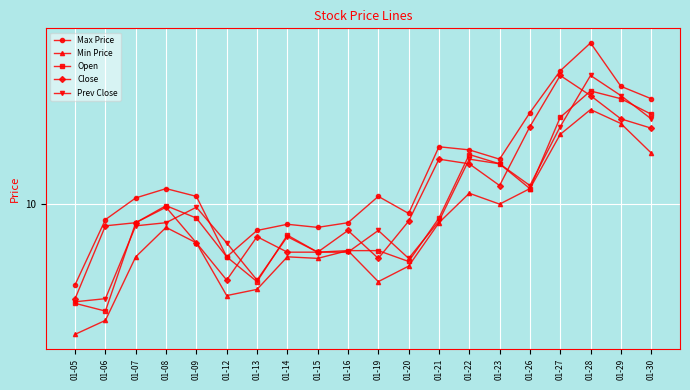

What is the value of the Min Price point at the 15th from the left?

10.0